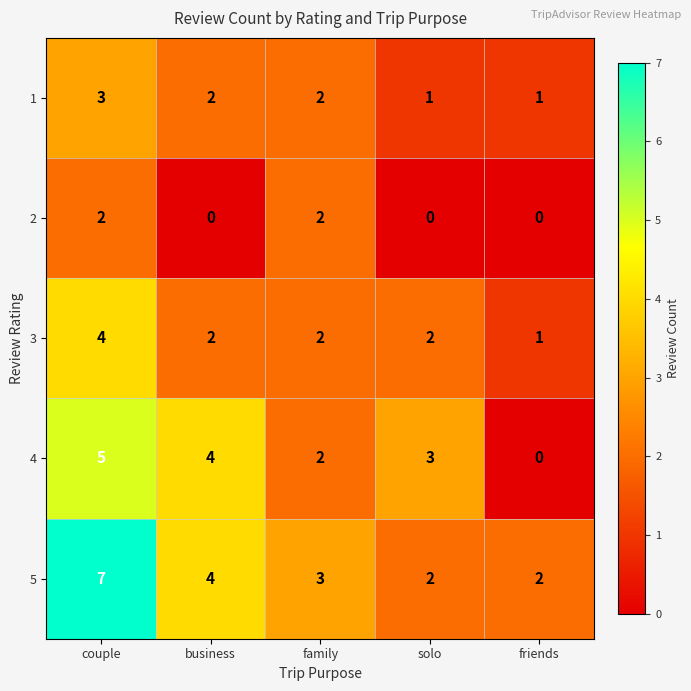

What is the total value across all series at solo?

8